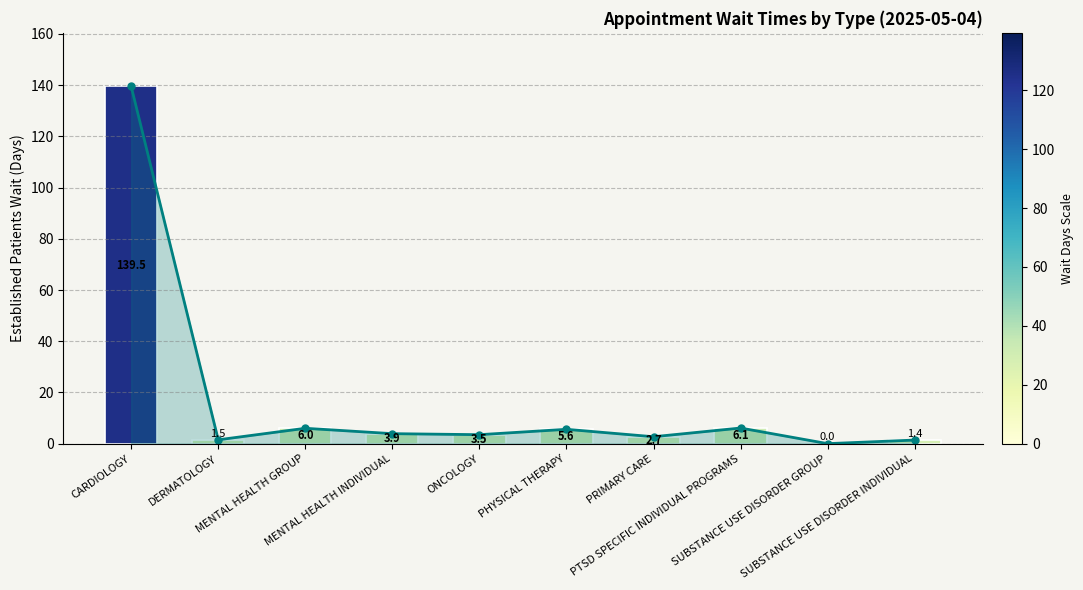

What is the ratio of the value at MENTAL HEALTH GROUP to the value at SUBSTANCE USE DISORDER INDIVIDUAL?

4.3